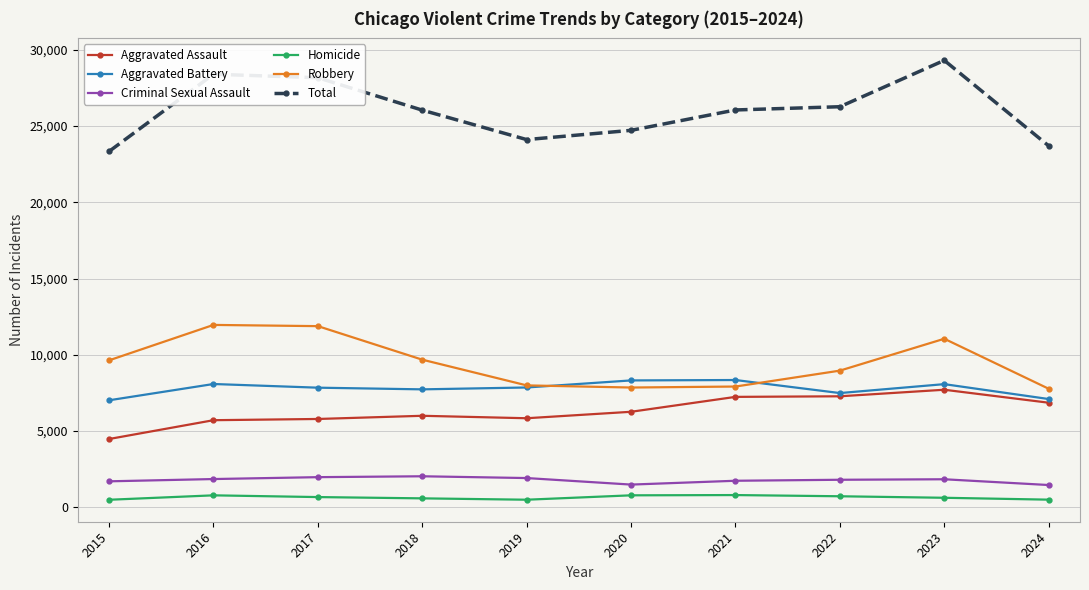

At which label does Aggravated Assault reach its minimum?

2015